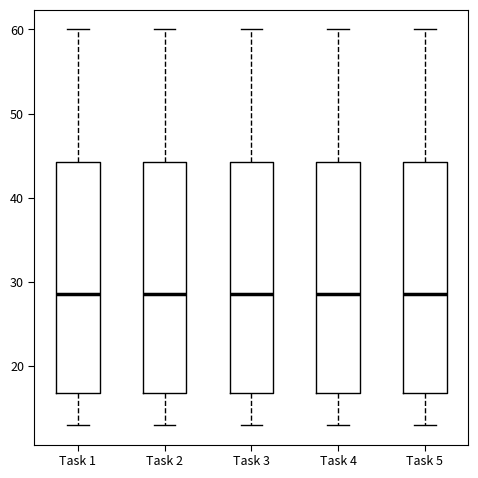

Where is the lower edge of the box for Task 4 on the y-axis? The values are not printed on the chart, so give them approximately, as read against the axis.

17